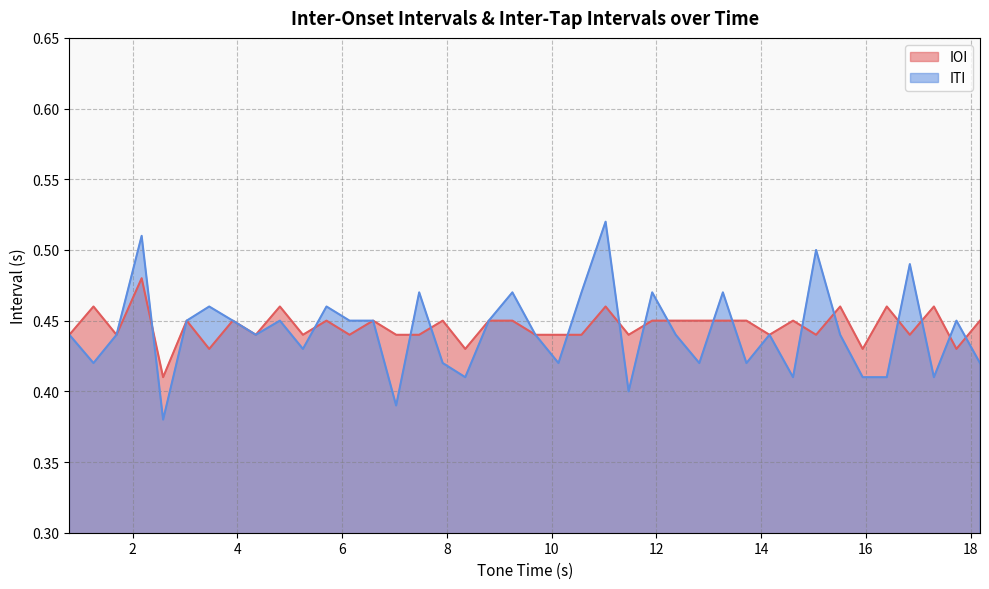

What is the difference between the maximum and minimum values in the IOI series?

0.1